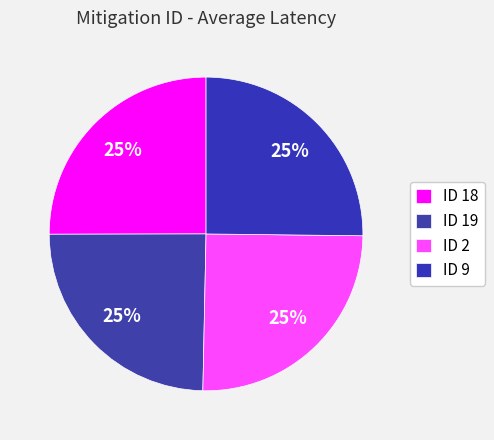

Which slice is the smallest?

19